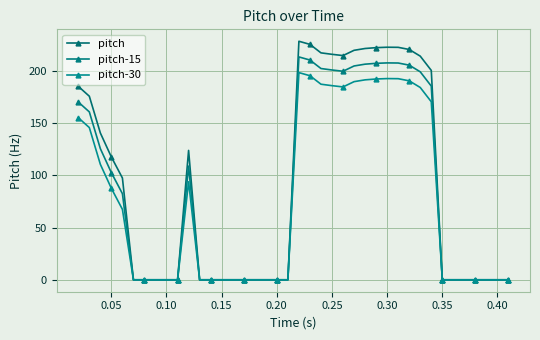

Count the number of categories in the chart.

40